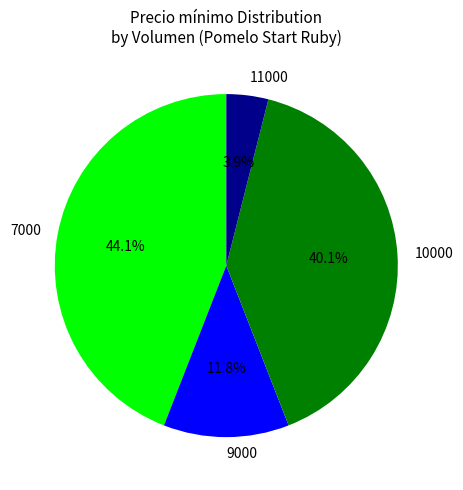

Does any single category account for the majority?

No